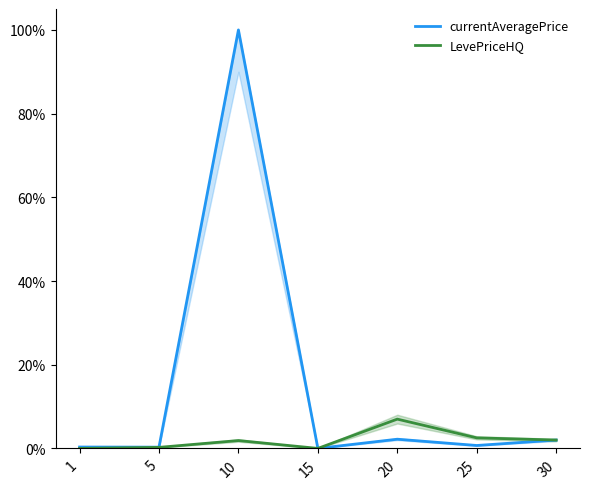

Reading left to right, list all the values displayed in this chart.

currentAveragePrice: 0.3	0.3	100.0	0.0	2.2	0.7	2.0
LevePriceHQ: 0.0	0.2	1.9	0.0	7.0	2.5	2.0